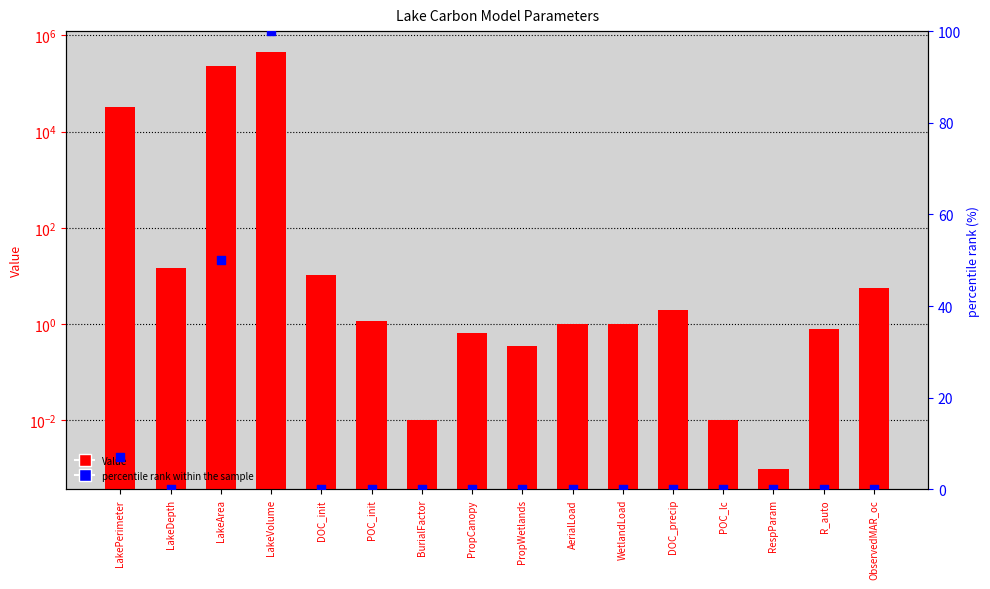

At which category is the sum across all series the highest?

LakeVolume